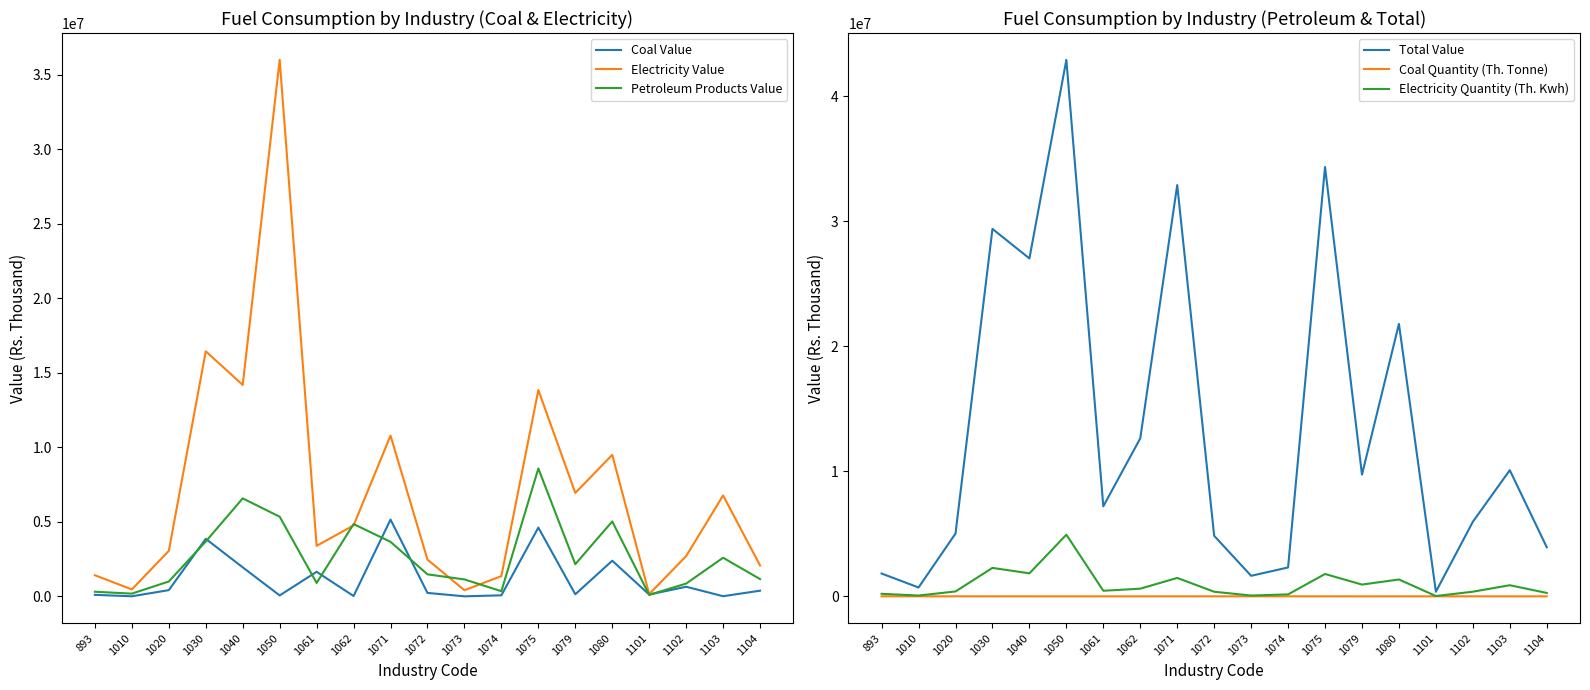

Reading left to right, what are all the values shown in this chart?

Coal Value: 893=98821	1010=2974	1020=416591	1030=3856737	1040=1945743	1050=60157	1061=1645647	1062=20298	1071=5149757	1072=228887	1073=173	1074=66912	1075=4612528	1079=136457	1080=2389488	1101=118392	1102=642661	1103=8648	1104=377860
Electricity Value: 893=1415343	1010=463412	1020=3051239	1030=16441005	1040=14182222	1050=35994048	1061=3388708	1062=4755095	1071=10785403	1072=2463910	1073=411918	1074=1355786	1075=13839574	1079=6937161	1080=9491484	1101=149582	1102=2698536	1103=6766425	1104=2071645
Petroleum Products Value: 893=308250	1010=181227	1020=996220	1030=3679154	1040=6571468	1050=5341516	1061=897600	1062=4847569	1071=3655799	1072=1474056	1073=1134480	1074=342761	1075=8578601	1079=2156836	1080=5025607	1101=98349	1102=855192	1103=2589255	1104=1156408
Total Value: 893=1822431	1010=707024	1020=5021458	1030=29386104	1040=27023477	1050=42906448	1061=7200082	1062=12634227	1071=32891518	1072=4840686	1073=1640788	1074=2308321	1075=34340572	1079=9736119	1080=21789602	1101=368280	1102=5962973	1103=10089893	1104=3928614
Coal Quantity (Th. Tonne): 893=183	1010=0	1020=146	1030=835	1040=341	1050=26	1061=205	1062=3	1071=1119	1072=42	1073=0	1074=9	1075=1002	1079=29	1080=547	1101=310	1102=89	1103=2	1104=69
Electricity Quantity (Th. Kwh): 893=200507	1010=62773	1020=389087	1030=2273995	1040=1837290	1050=4926969	1061=445233	1062=611157	1071=1471764	1072=366978	1073=63085	1074=155386	1075=1786676	1079=940024	1080=1347163	1101=24132	1102=369462	1103=887821	1104=270701